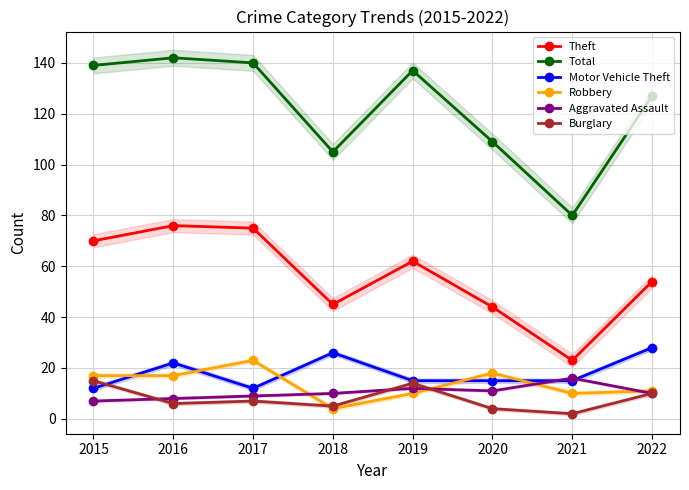

Which series changed the most between 2016 and 2019?

Theft